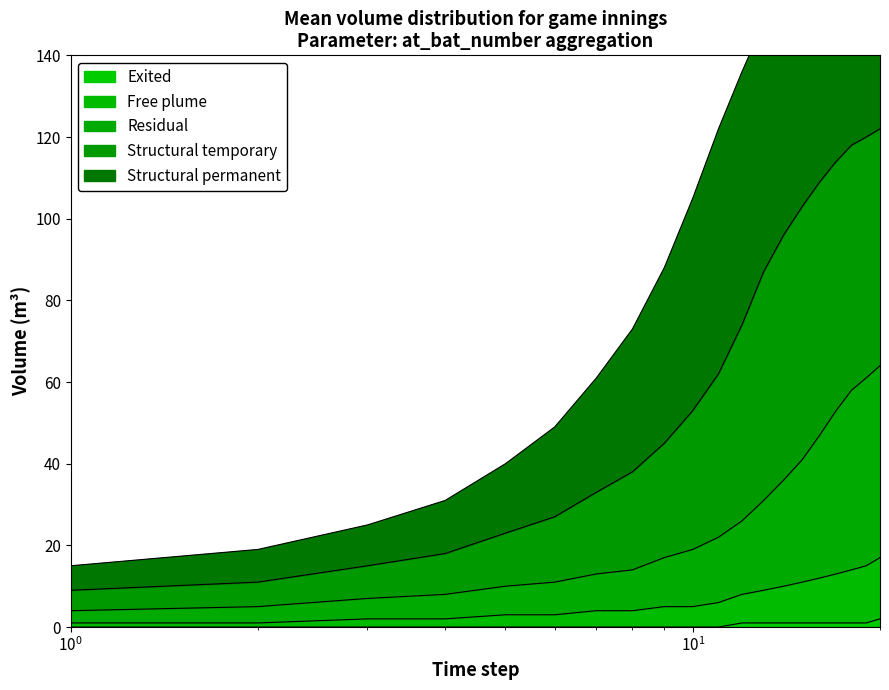

Which has a higher value, 11 or 8?

11